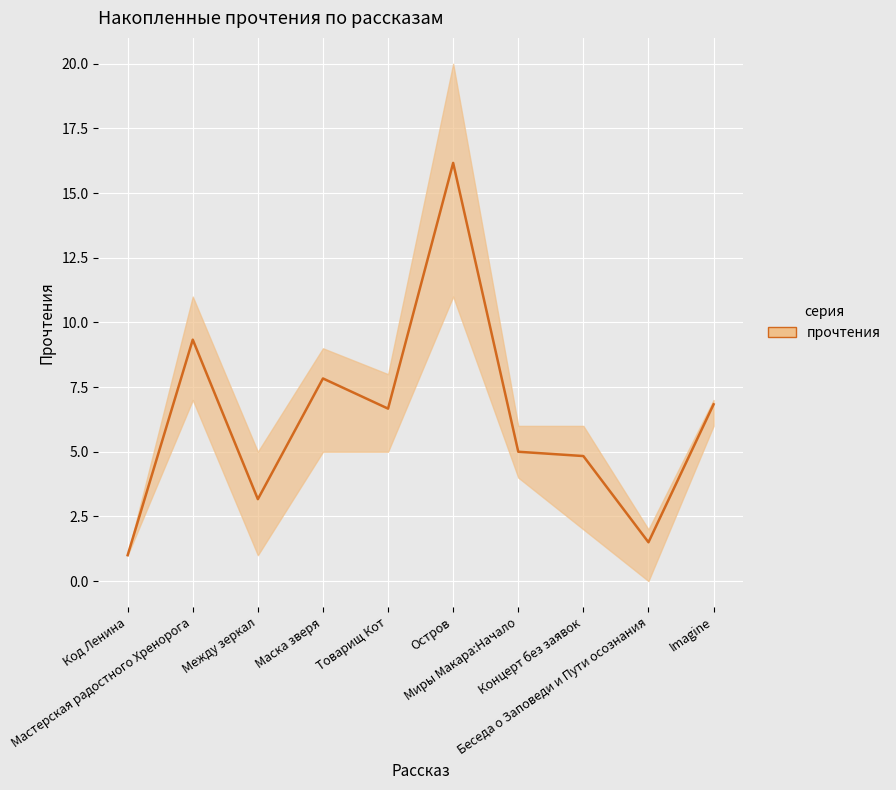

What is the minimum value shown in the chart?

1.0